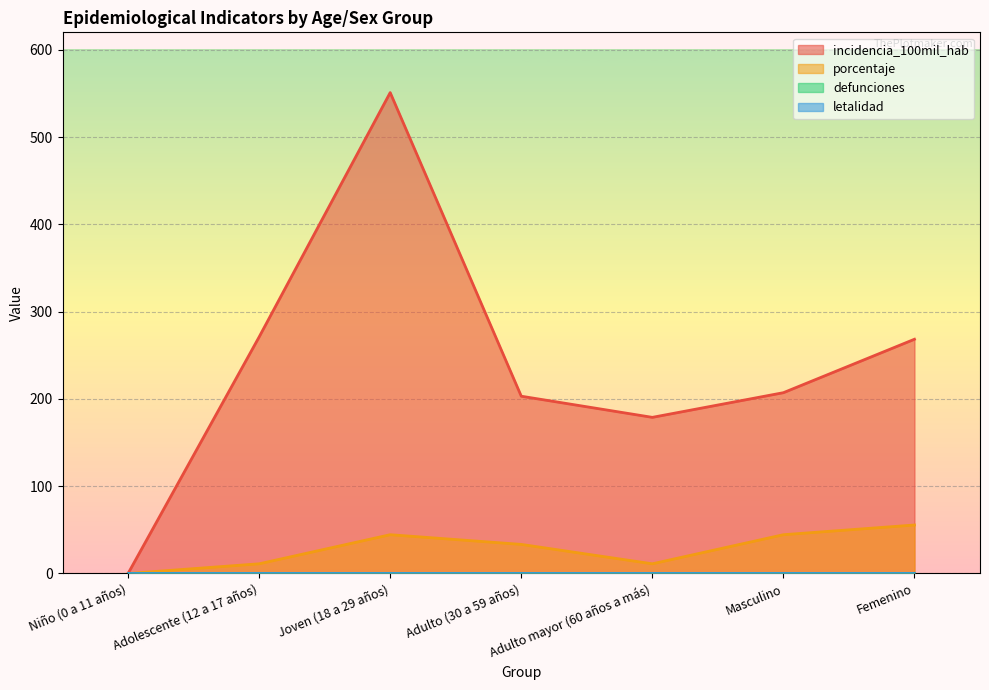

What is the difference between the incidencia_100mil_hab values at Niño (0 a 11 años) and Adulto (30 a 59 años)?

203.1